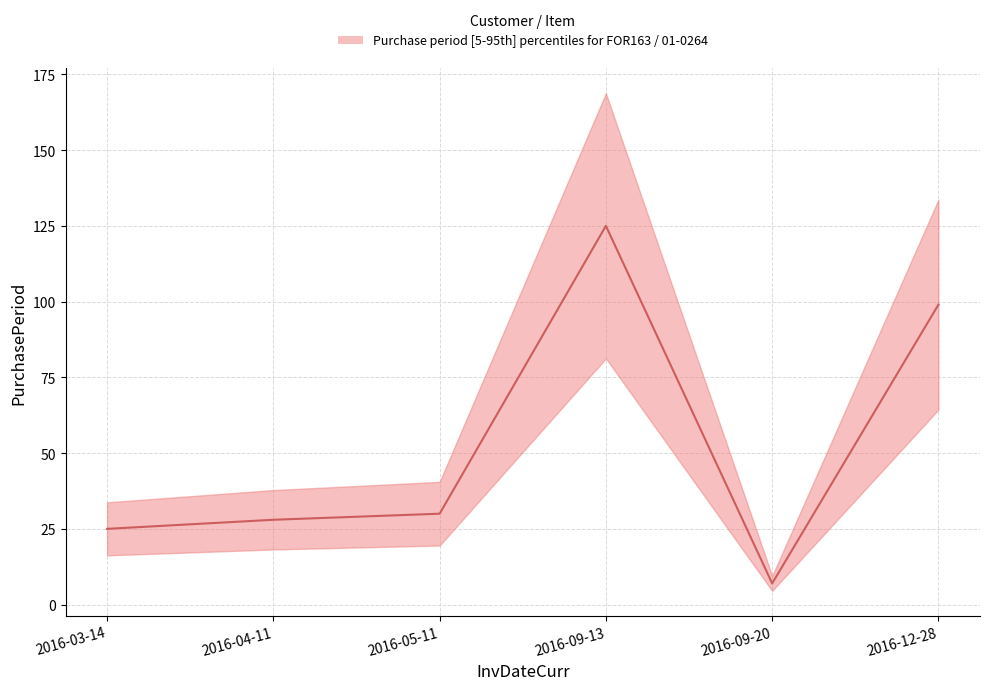

Is it true that the value at 2016-03-14 is 39?

False